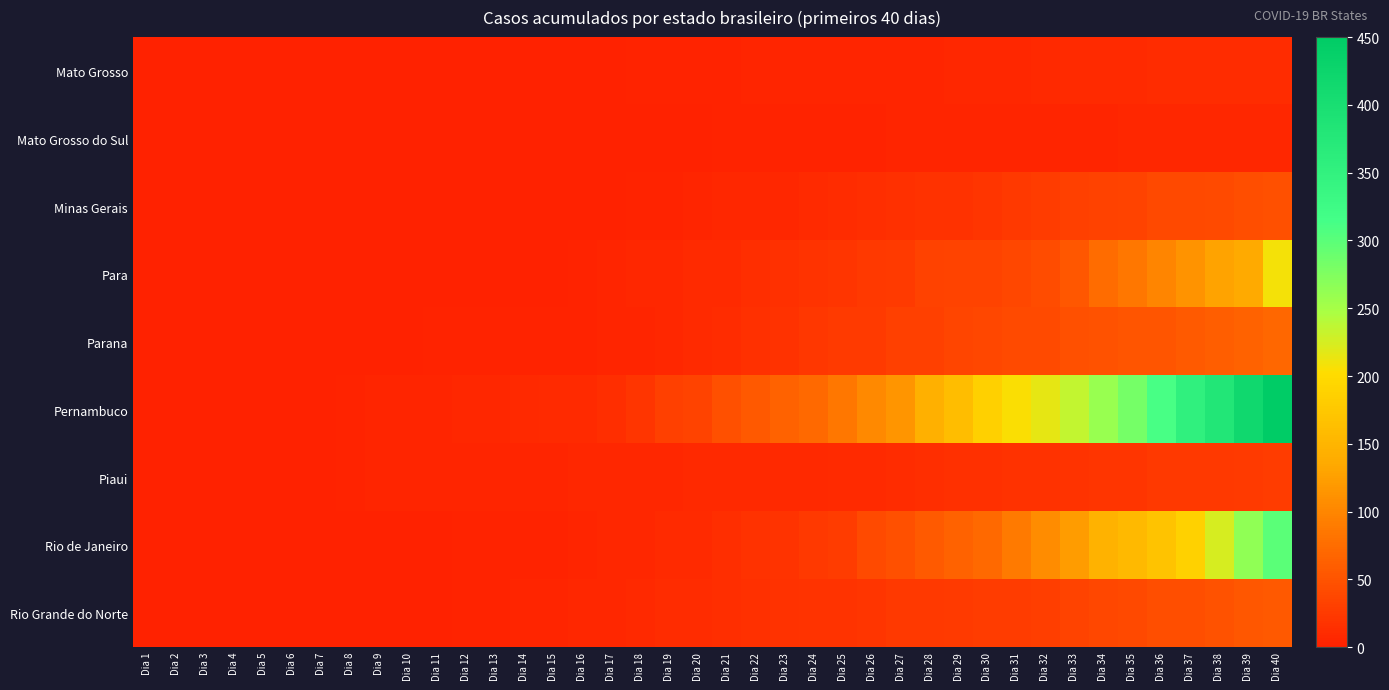

Reading left to right, transcribe all the data shown in this chart.

Mato Grosso: Dia 1=0	Dia 2=0	Dia 3=0	Dia 4=0	Dia 5=0	Dia 6=0	Dia 7=0	Dia 8=0	Dia 9=0	Dia 10=0	Dia 11=0	Dia 12=1	Dia 13=1	Dia 14=1	Dia 15=1	Dia 16=1	Dia 17=1	Dia 18=2	Dia 19=2	Dia 20=3	Dia 21=3	Dia 22=4	Dia 23=4	Dia 24=4	Dia 25=5	Dia 26=5	Dia 27=5	Dia 28=5	Dia 29=6	Dia 30=6	Dia 31=7	Dia 32=8	Dia 33=9	Dia 34=9	Dia 35=10	Dia 36=11	Dia 37=11	Dia 38=11	Dia 39=11	Dia 40=12
Mato Grosso do Sul: Dia 1=0	Dia 2=0	Dia 3=0	Dia 4=0	Dia 5=0	Dia 6=0	Dia 7=0	Dia 8=0	Dia 9=0	Dia 10=0	Dia 11=0	Dia 12=0	Dia 13=0	Dia 14=1	Dia 15=1	Dia 16=1	Dia 17=1	Dia 18=1	Dia 19=1	Dia 20=1	Dia 21=2	Dia 22=2	Dia 23=2	Dia 24=2	Dia 25=2	Dia 26=2	Dia 27=4	Dia 28=4	Dia 29=4	Dia 30=5	Dia 31=5	Dia 32=5	Dia 33=5	Dia 34=5	Dia 35=6	Dia 36=6	Dia 37=7	Dia 38=7	Dia 39=7	Dia 40=7
Minas Gerais: Dia 1=0	Dia 2=0	Dia 3=0	Dia 4=0	Dia 5=0	Dia 6=0	Dia 7=0	Dia 8=0	Dia 9=0	Dia 10=0	Dia 11=0	Dia 12=0	Dia 13=0	Dia 14=0	Dia 15=0	Dia 16=0	Dia 17=1	Dia 18=2	Dia 19=3	Dia 20=4	Dia 21=6	Dia 22=6	Dia 23=6	Dia 24=9	Dia 25=11	Dia 26=14	Dia 27=15	Dia 28=17	Dia 29=17	Dia 30=20	Dia 31=23	Dia 32=27	Dia 33=30	Dia 34=33	Dia 35=35	Dia 36=39	Dia 37=39	Dia 38=41	Dia 39=44	Dia 40=47
Para: Dia 1=0	Dia 2=0	Dia 3=0	Dia 4=0	Dia 5=0	Dia 6=0	Dia 7=0	Dia 8=0	Dia 9=0	Dia 10=0	Dia 11=1	Dia 12=1	Dia 13=1	Dia 14=1	Dia 15=1	Dia 16=3	Dia 17=5	Dia 18=6	Dia 19=7	Dia 20=9	Dia 21=10	Dia 22=13	Dia 23=15	Dia 24=19	Dia 25=21	Dia 26=24	Dia 27=26	Dia 28=33	Dia 29=34	Dia 30=35	Dia 31=38	Dia 32=43	Dia 33=53	Dia 34=75	Dia 35=86	Dia 36=100	Dia 37=114	Dia 38=129	Dia 39=137	Dia 40=208
Parana: Dia 1=0	Dia 2=0	Dia 3=0	Dia 4=0	Dia 5=0	Dia 6=0	Dia 7=0	Dia 8=0	Dia 9=0	Dia 10=0	Dia 11=2	Dia 12=2	Dia 13=2	Dia 14=3	Dia 15=3	Dia 16=3	Dia 17=4	Dia 18=4	Dia 19=6	Dia 20=9	Dia 21=11	Dia 22=15	Dia 23=17	Dia 24=22	Dia 25=25	Dia 26=26	Dia 27=30	Dia 28=31	Dia 29=36	Dia 30=38	Dia 31=41	Dia 32=42	Dia 33=46	Dia 34=48	Dia 35=51	Dia 36=51	Dia 37=57	Dia 38=60	Dia 39=64	Dia 40=69
Pernambuco: Dia 1=0	Dia 2=0	Dia 3=0	Dia 4=0	Dia 5=0	Dia 6=0	Dia 7=1	Dia 8=3	Dia 9=4	Dia 10=5	Dia 11=5	Dia 12=6	Dia 13=6	Dia 14=8	Dia 15=9	Dia 16=10	Dia 17=14	Dia 18=21	Dia 19=30	Dia 20=34	Dia 21=46	Dia 22=56	Dia 23=65	Dia 24=72	Dia 25=85	Dia 26=102	Dia 27=115	Dia 28=143	Dia 29=160	Dia 30=186	Dia 31=205	Dia 32=216	Dia 33=234	Dia 34=260	Dia 35=282	Dia 36=312	Dia 37=352	Dia 38=381	Dia 39=415	Dia 40=450
Piaui: Dia 1=0	Dia 2=0	Dia 3=0	Dia 4=0	Dia 5=0	Dia 6=1	Dia 7=1	Dia 8=3	Dia 9=4	Dia 10=4	Dia 11=4	Dia 12=4	Dia 13=4	Dia 14=4	Dia 15=5	Dia 16=6	Dia 17=7	Dia 18=7	Dia 19=7	Dia 20=8	Dia 21=8	Dia 22=8	Dia 23=8	Dia 24=8	Dia 25=9	Dia 26=10	Dia 27=12	Dia 28=14	Dia 29=15	Dia 30=15	Dia 31=16	Dia 32=17	Dia 33=18	Dia 34=20	Dia 35=21	Dia 36=24	Dia 37=24	Dia 38=24	Dia 39=26	Dia 40=28
Rio de Janeiro: Dia 1=0	Dia 2=0	Dia 3=0	Dia 4=0	Dia 5=0	Dia 6=0	Dia 7=0	Dia 8=0	Dia 9=0	Dia 10=0	Dia 11=0	Dia 12=2	Dia 13=2	Dia 14=3	Dia 15=3	Dia 16=4	Dia 17=6	Dia 18=6	Dia 19=9	Dia 20=10	Dia 21=13	Dia 22=17	Dia 23=18	Dia 24=23	Dia 25=28	Dia 26=41	Dia 27=47	Dia 28=58	Dia 29=64	Dia 30=71	Dia 31=89	Dia 32=106	Dia 33=122	Dia 34=147	Dia 35=155	Dia 36=170	Dia 37=188	Dia 38=224	Dia 39=265	Dia 40=300
Rio Grande do Norte: Dia 1=0	Dia 2=0	Dia 3=0	Dia 4=0	Dia 5=0	Dia 6=0	Dia 7=0	Dia 8=0	Dia 9=1	Dia 10=1	Dia 11=1	Dia 12=2	Dia 13=2	Dia 14=4	Dia 15=5	Dia 16=7	Dia 17=7	Dia 18=8	Dia 19=11	Dia 20=11	Dia 21=13	Dia 22=15	Dia 23=17	Dia 24=18	Dia 25=19	Dia 26=20	Dia 27=23	Dia 28=24	Dia 29=25	Dia 30=27	Dia 31=28	Dia 32=29	Dia 33=34	Dia 34=38	Dia 35=40	Dia 36=44	Dia 37=45	Dia 38=48	Dia 39=53	Dia 40=56